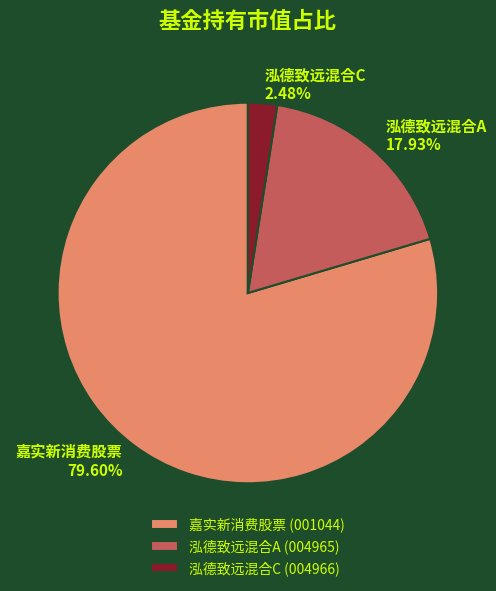

Is the sum of 泓德致远混合A and 泓德致远混合C greater than half?

No